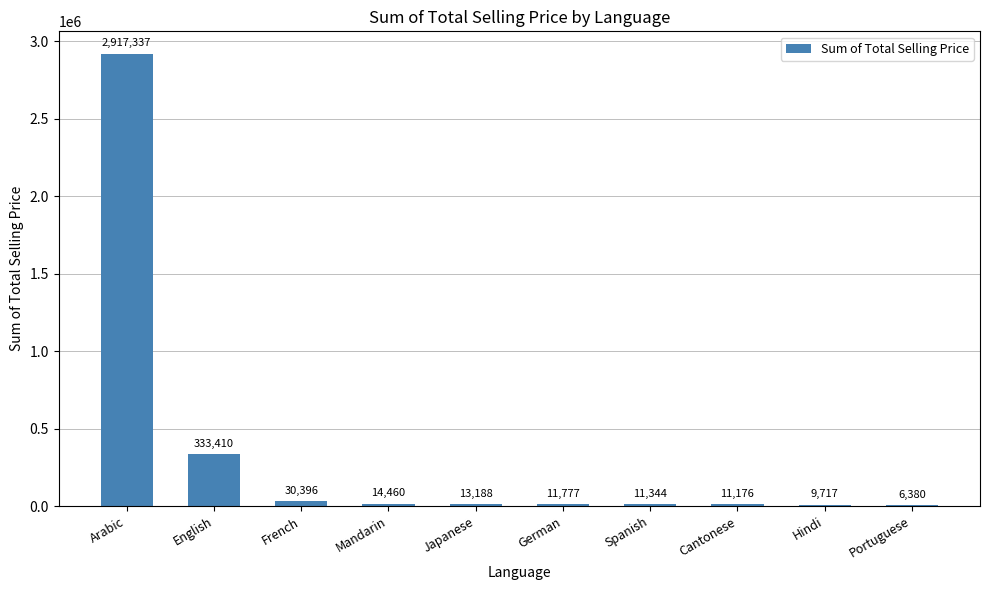

Which label corresponds to the largest value in the chart?

Arabic